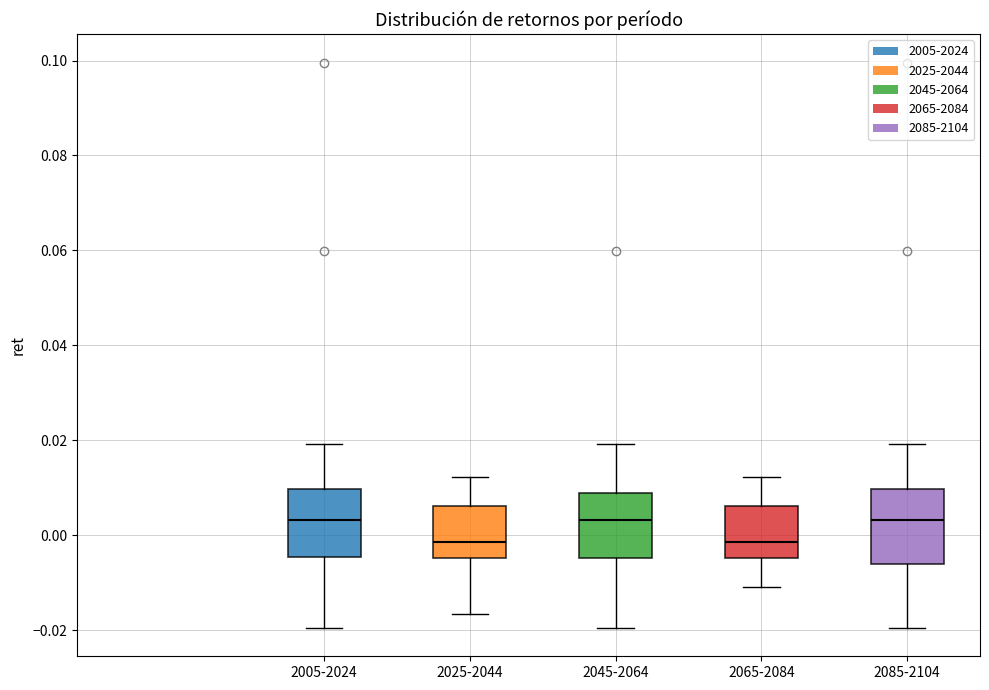

Reading left to right, read every box against the y-axis: the position of its median line, the range the box covers, and the ends of its whiskers. The values are not printed on the chart, so give them approximately, as read against the axis.

2005-2024: median 0.004, box -0.004 to 0.010, whiskers -0.020 to 0.020
2025-2044: median -0.002, box -0.004 to 0.006, whiskers -0.016 to 0.012
2045-2064: median 0.004, box -0.004 to 0.008, whiskers -0.020 to 0.020
2065-2084: median -0.002, box -0.004 to 0.006, whiskers -0.010 to 0.012
2085-2104: median 0.004, box -0.006 to 0.010, whiskers -0.020 to 0.020